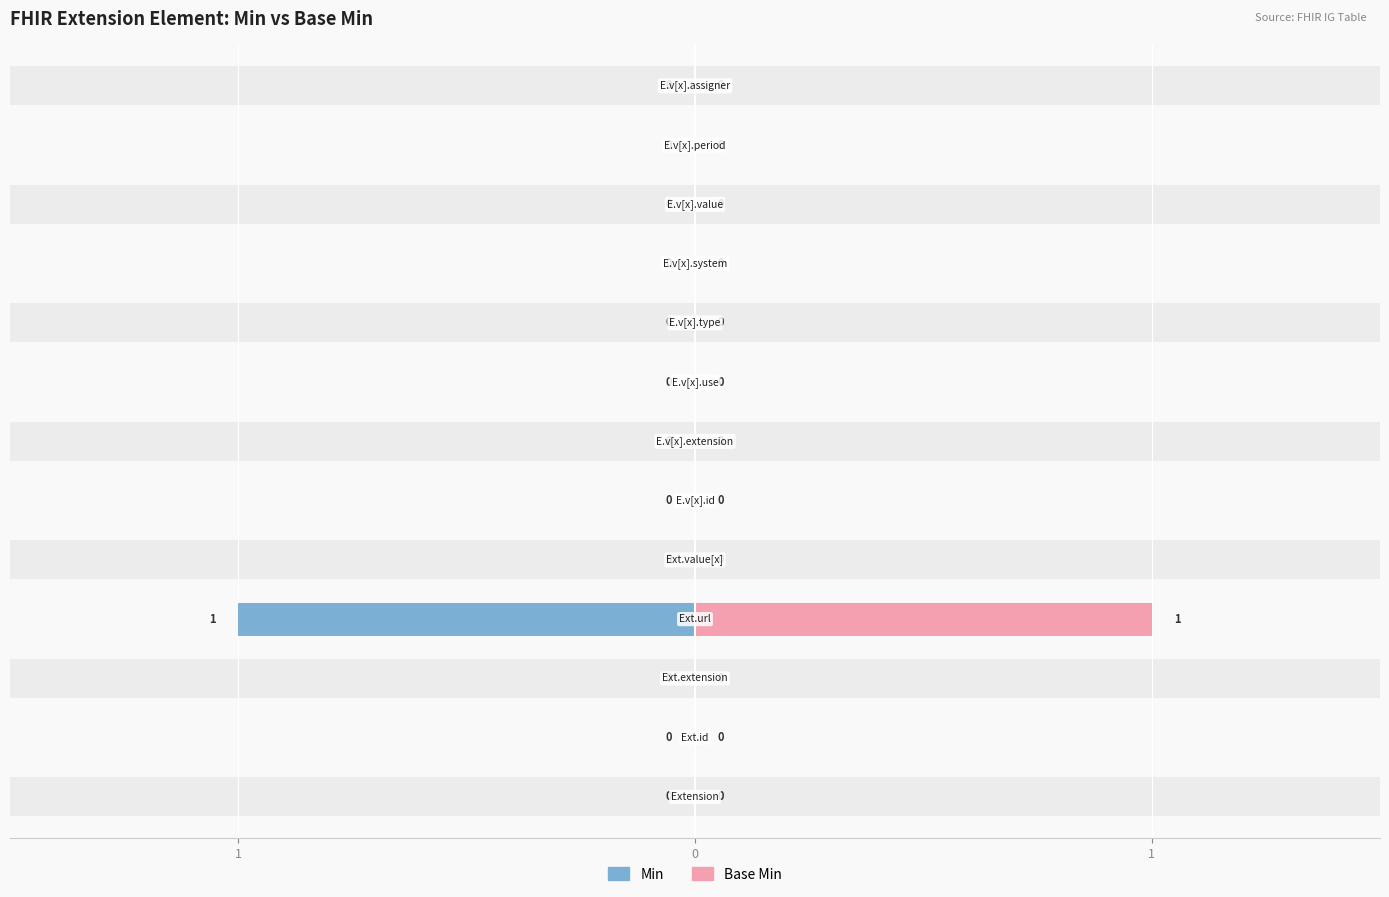

What is the highest value of the Base Min series?

1